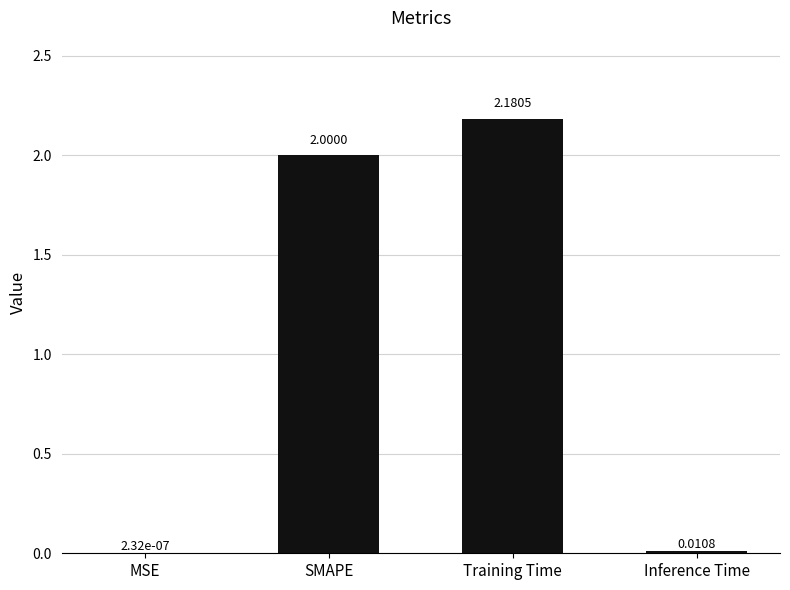

What is the change in value from Training Time to Inference Time?

-2.2